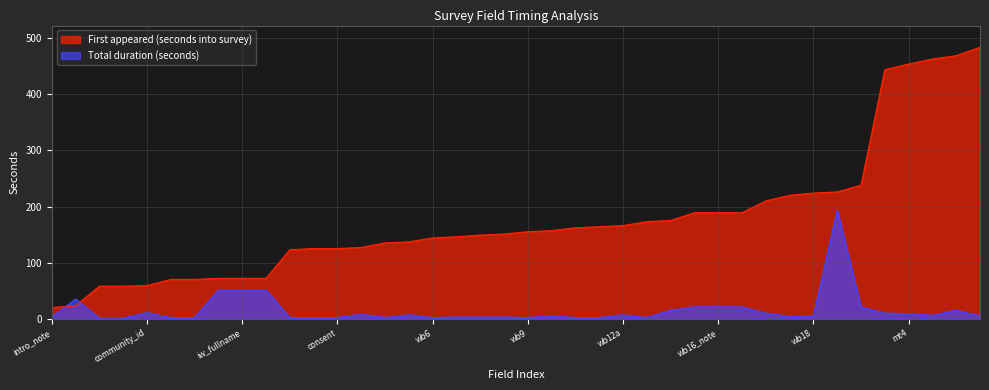

Which series has the largest total across all categories?

First appeared (seconds into survey)